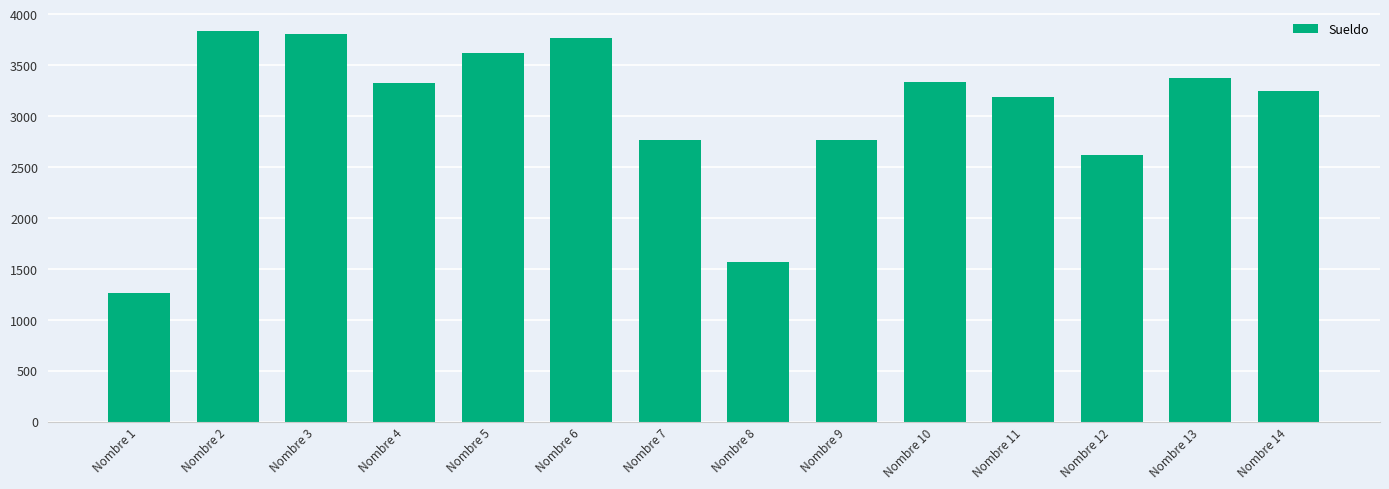

What value does the data have at Nombre 3?

3806